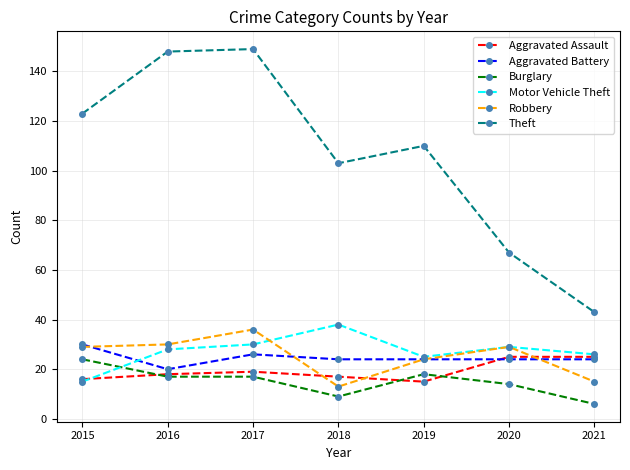

True or false: Burglary has a value of 17 at 2016.

True